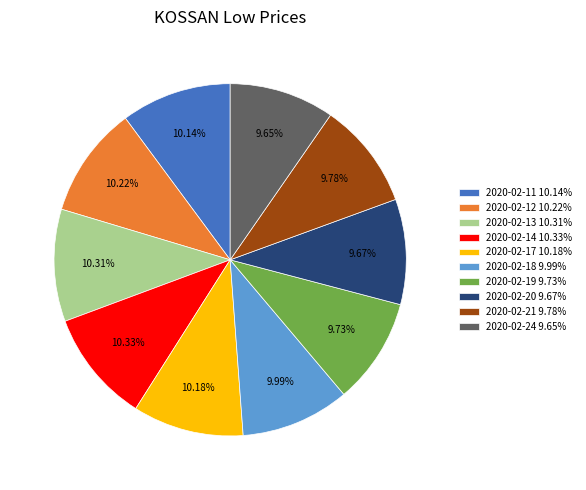

Approximately how many times larger is the value at 2020-02-14 10.33% compared to 2020-02-21 9.78%?

1.1